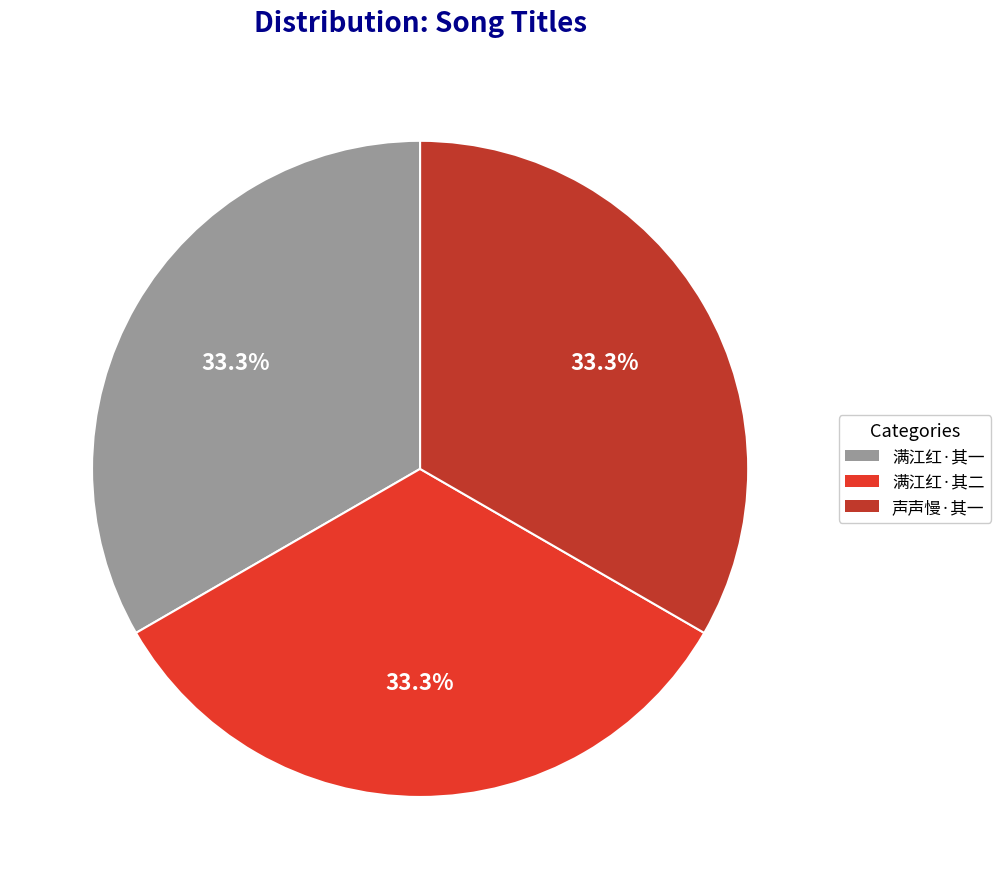

Do 满江红·其一 and 满江红·其二 together represent more than half of the pie?

Yes